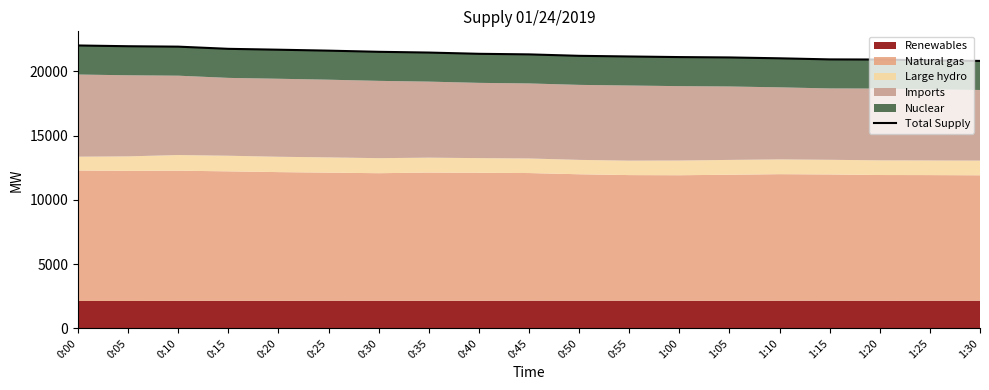

What is the maximum value shown in the chart?

22006